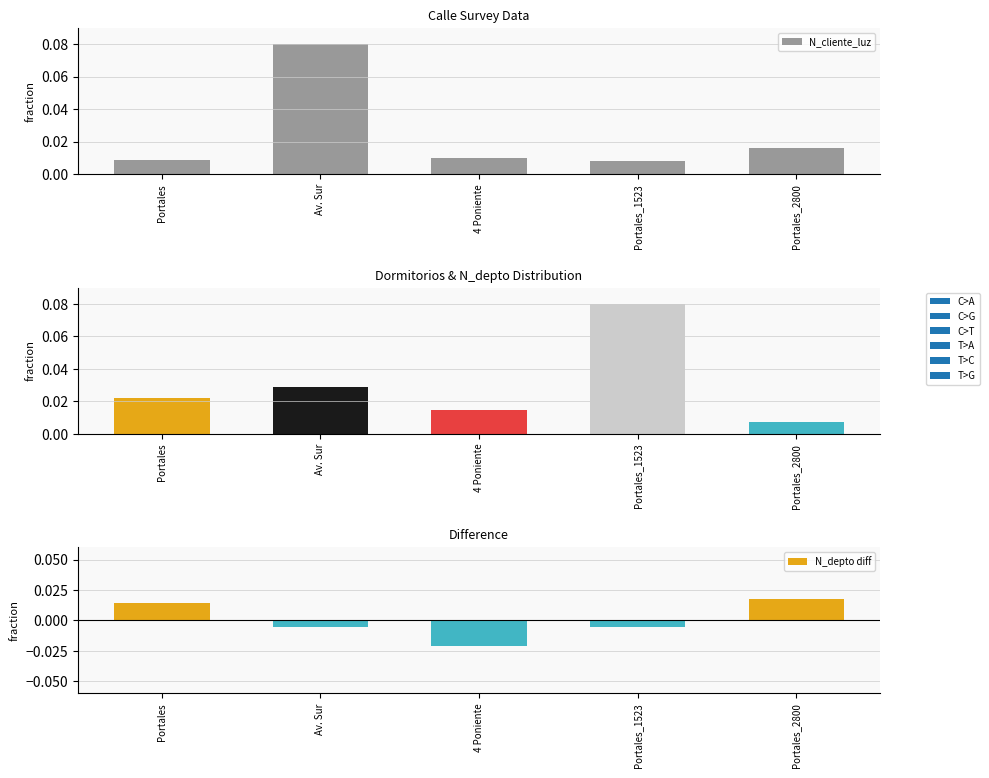

What is the difference between the N_cliente_luz values at Portales_1523 and Av. Sur?

0.1